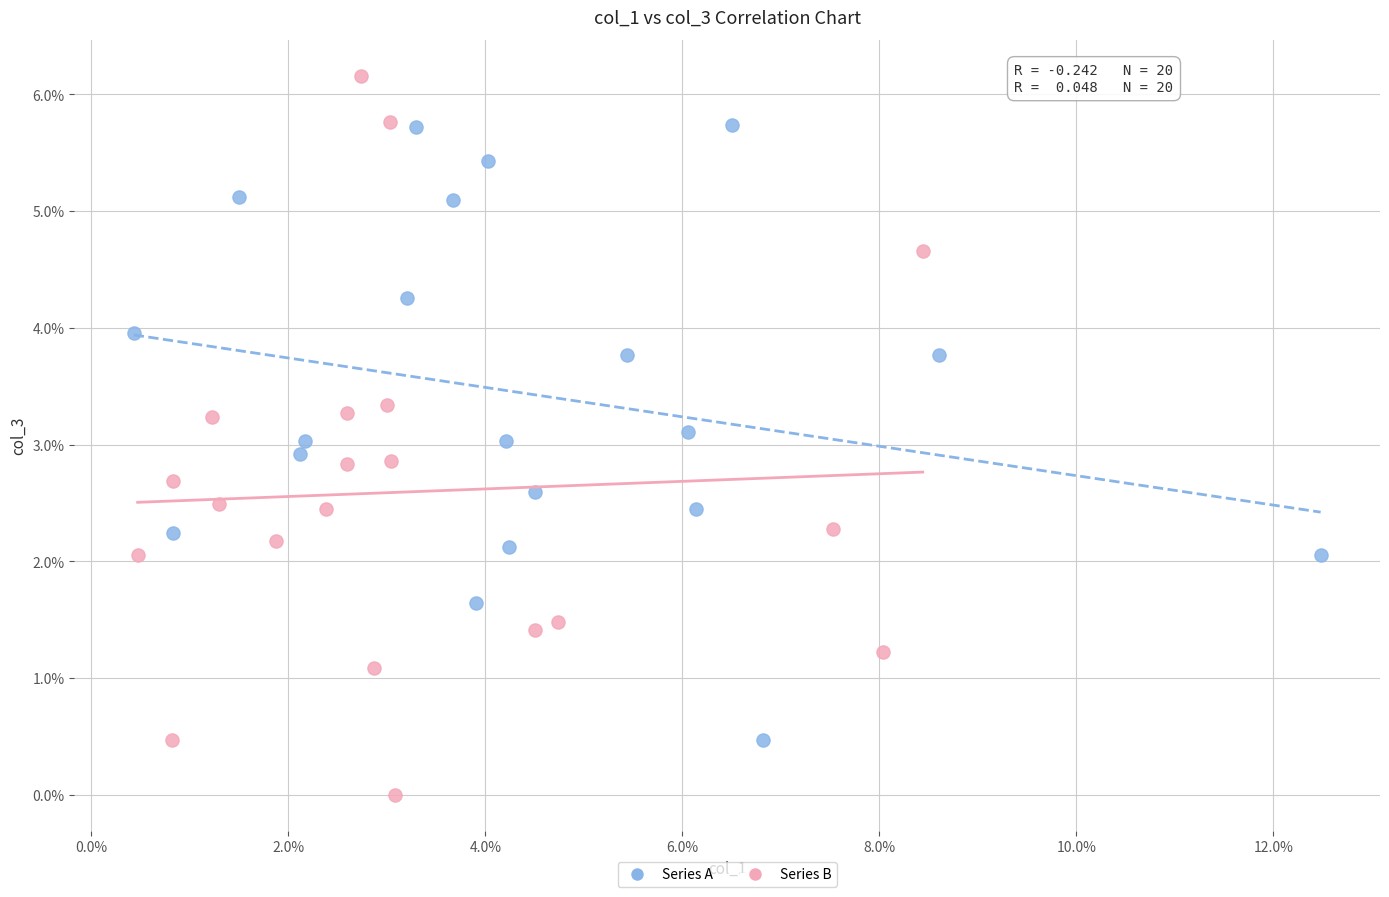

What are all the series names shown in the legend?

Series A, Series B